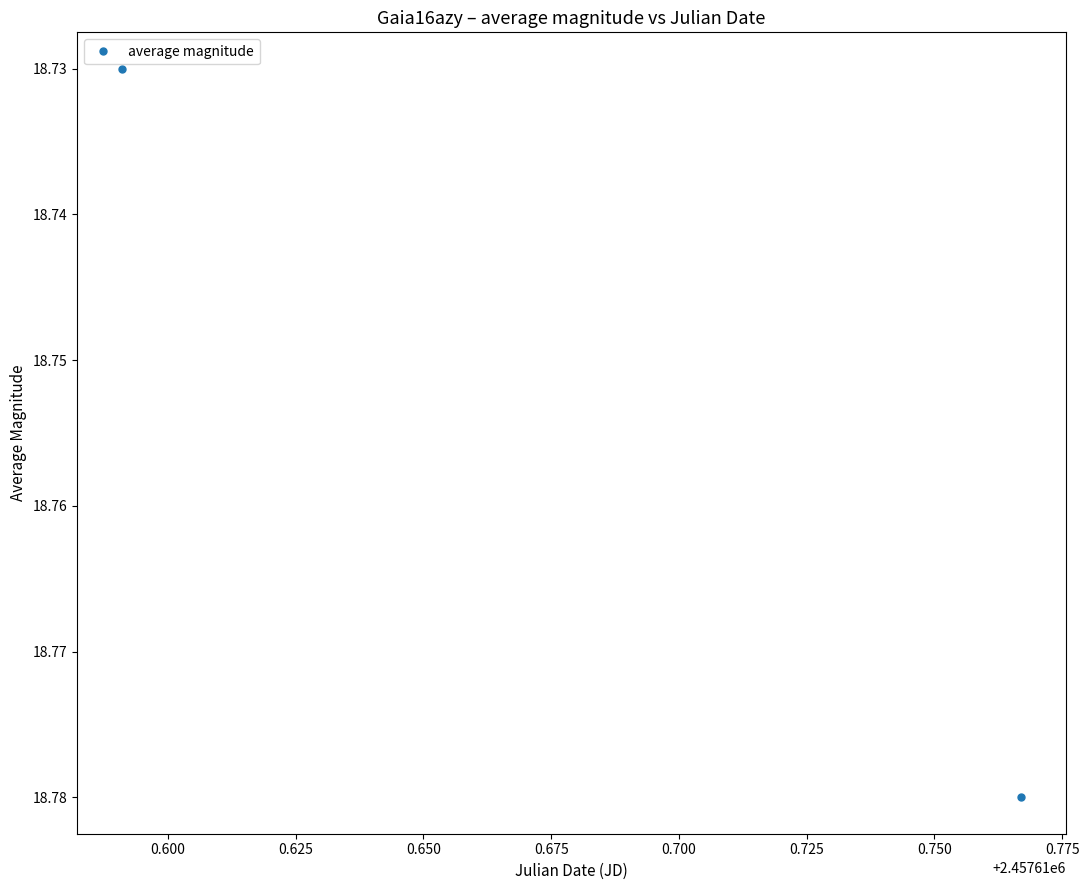

The chart shows a value of 6.7 at 0.575. True or false?

False